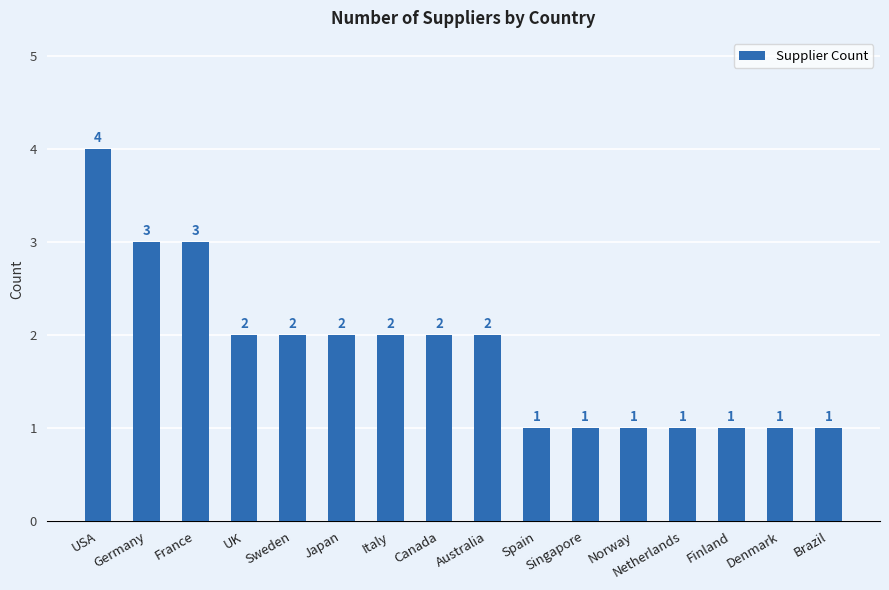

How many values are below 2?

7